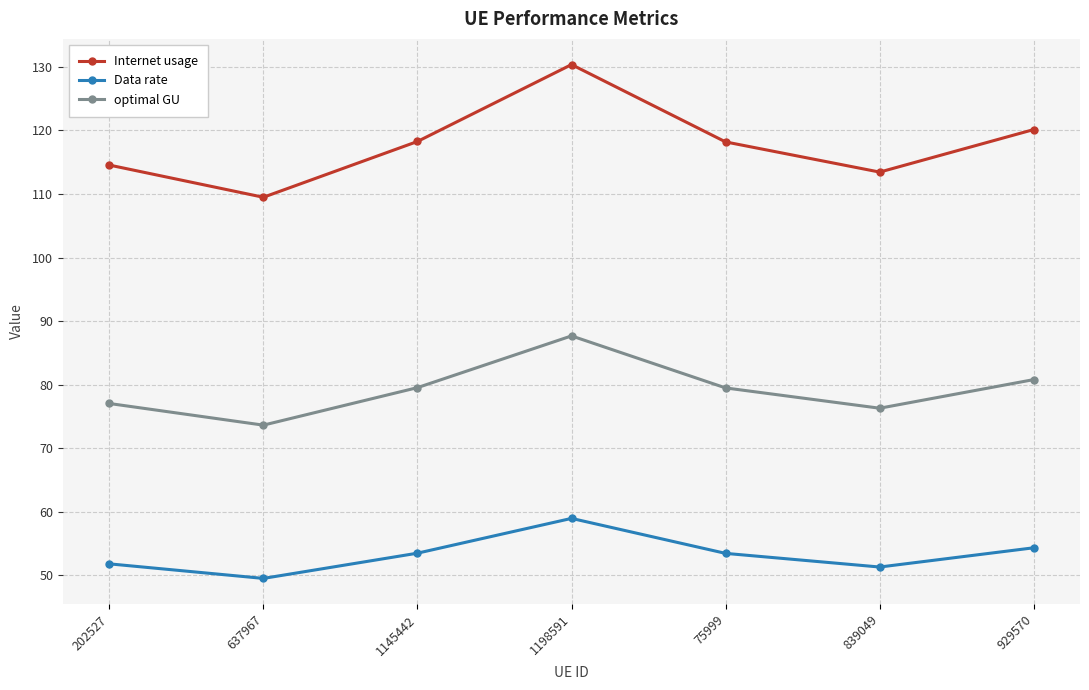

How many lines are shown in the chart?

3